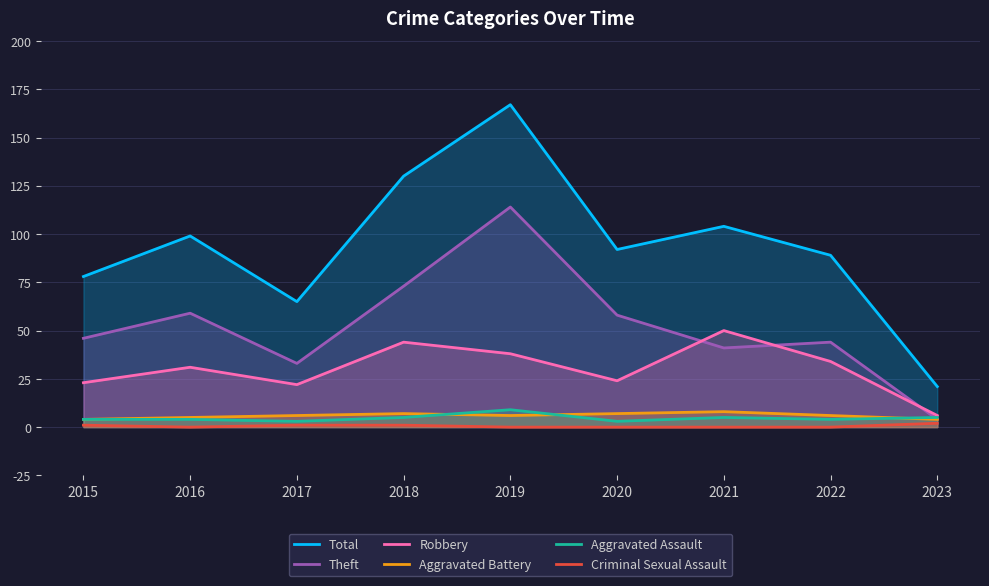

Where is the first local minimum for Aggravated Battery?

2019